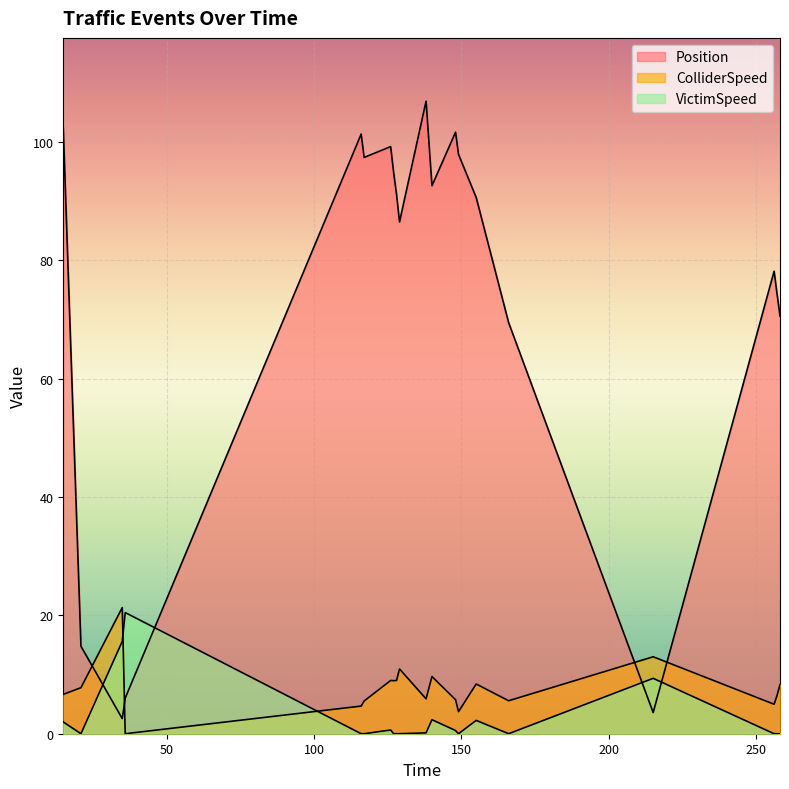

What is the difference between the highest and lowest values at 138.0?

106.7